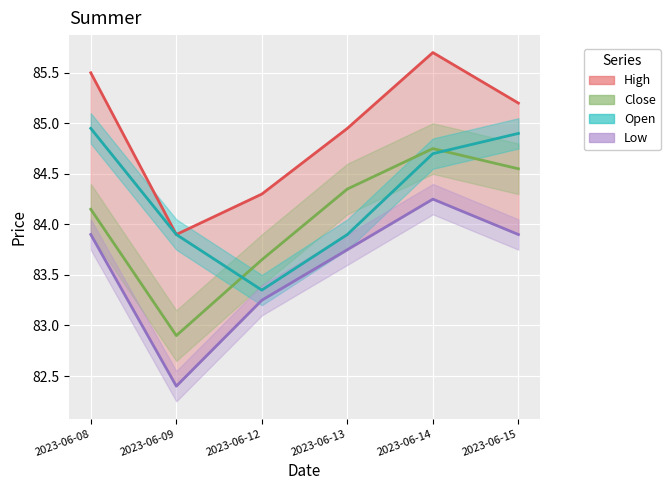

Reading left to right, list all the values displayed in this chart.

High: 85.5	83.9	84.3	84.9	85.7	85.2
Low: 83.9	82.4	83.2	83.8	84.2	83.9
Close: 84.2	82.9	83.7	84.3	84.8	84.6
Open: 84.9	83.9	83.3	83.9	84.7	84.9